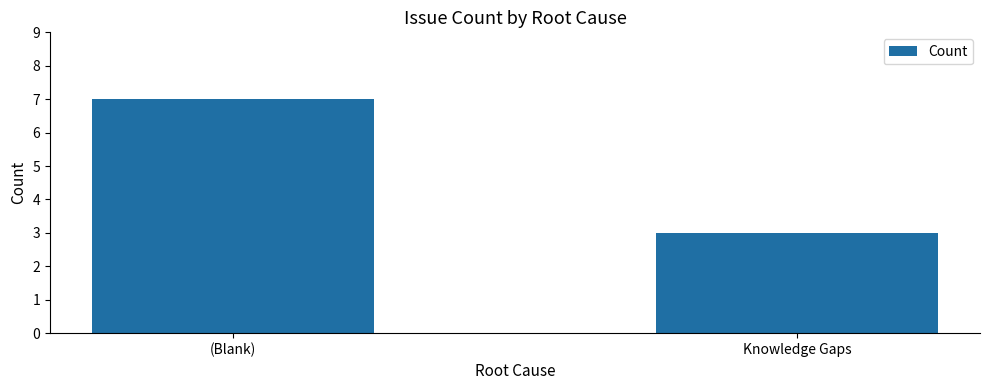

How many series are shown in this chart?

1